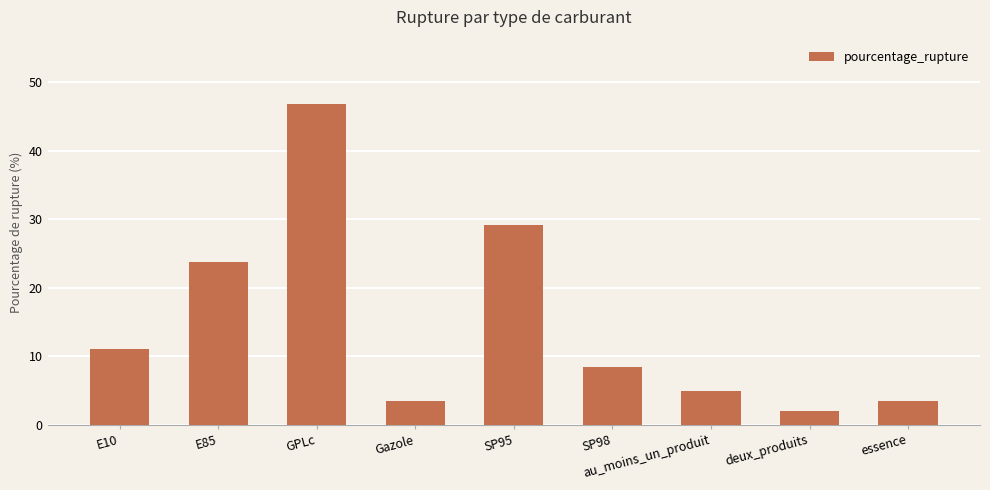

How many categories are shown in the chart?

9